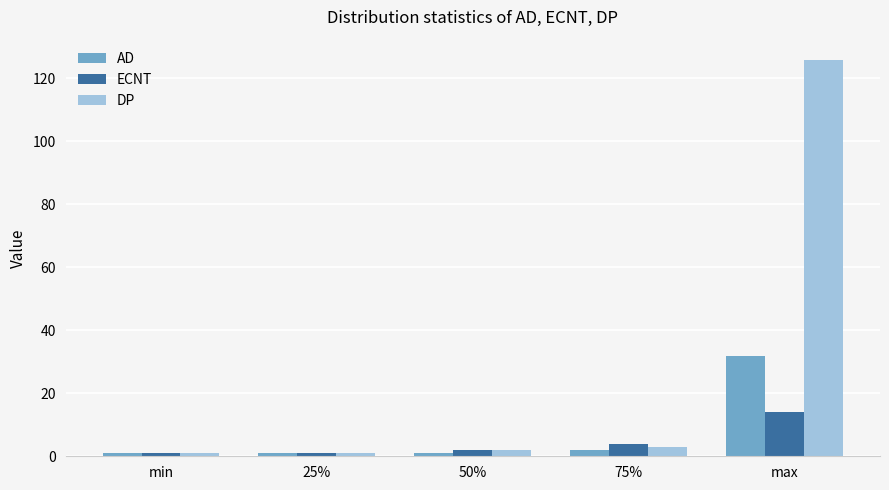

What is the label of the 1st bar from the right?

max